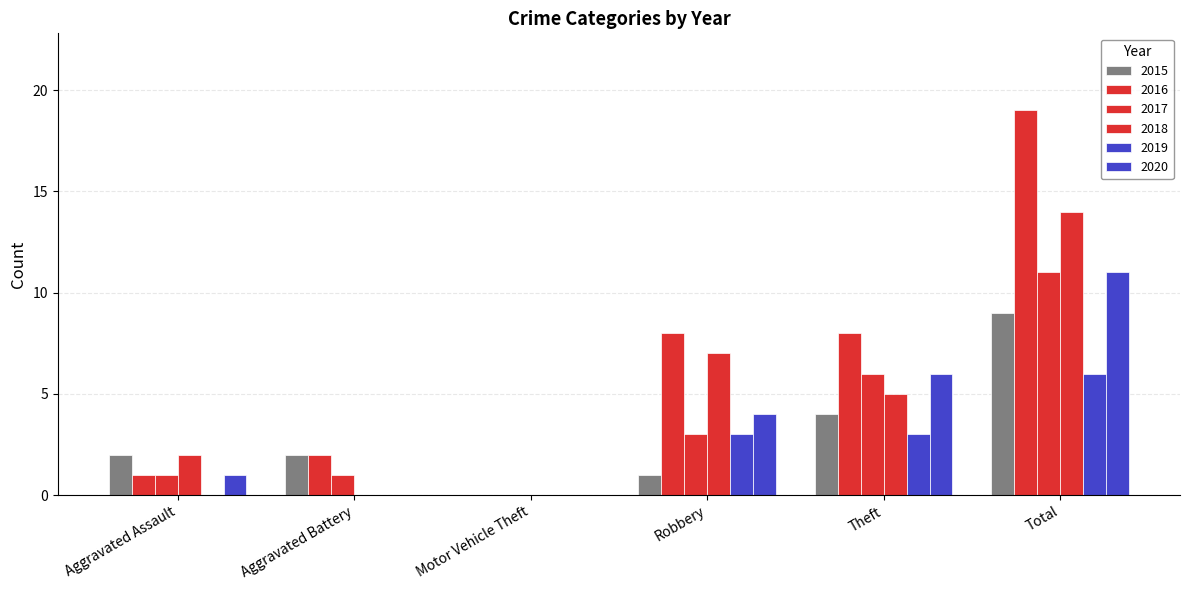

What is the sum of the 2017 values at Motor Vehicle Theft and Robbery?

3